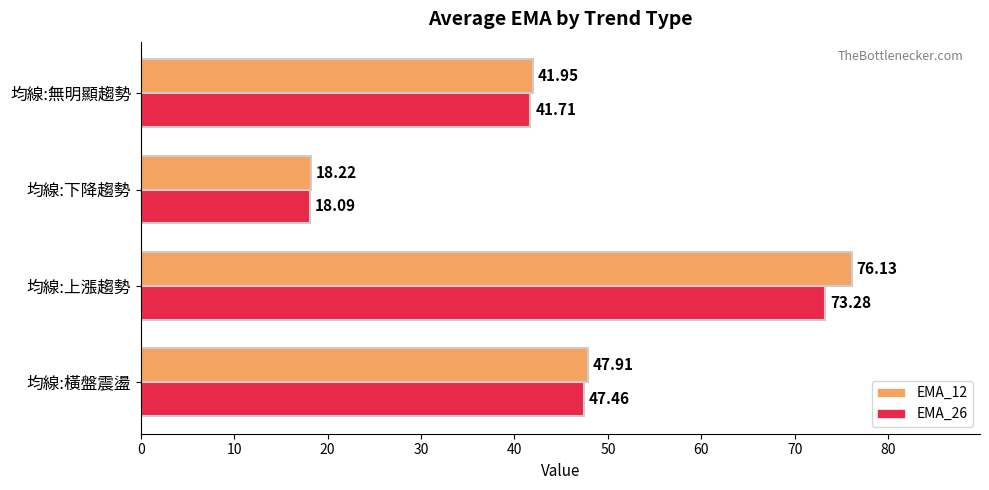

Which series has the largest range (max minus min)?

EMA_12